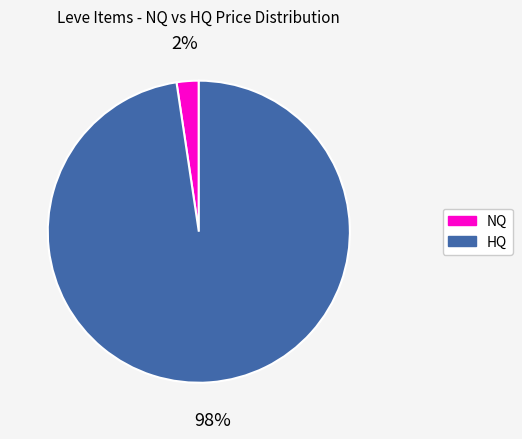

Does any single category account for the majority?

Yes